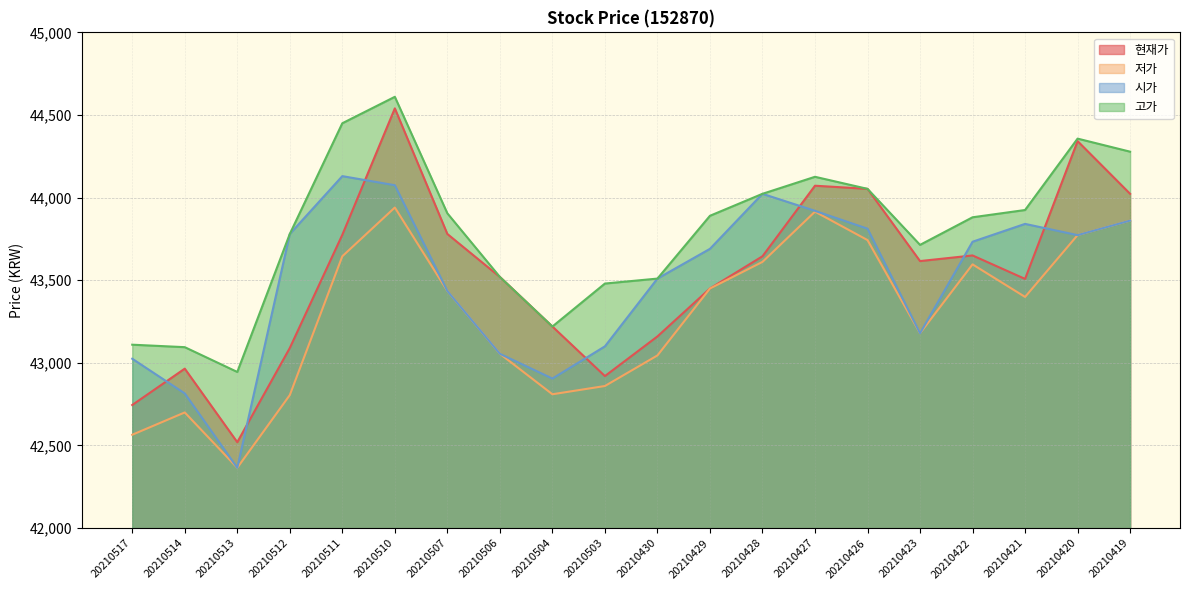

At 20210511, list the series in order from smallest to largest.

저가, 현재가, 시가, 고가